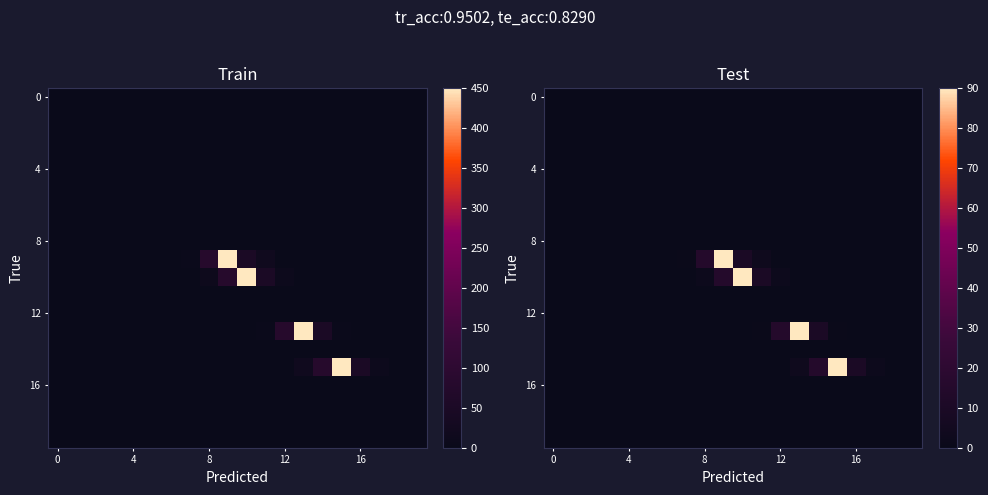

Between 16 and 7, which is larger?

16